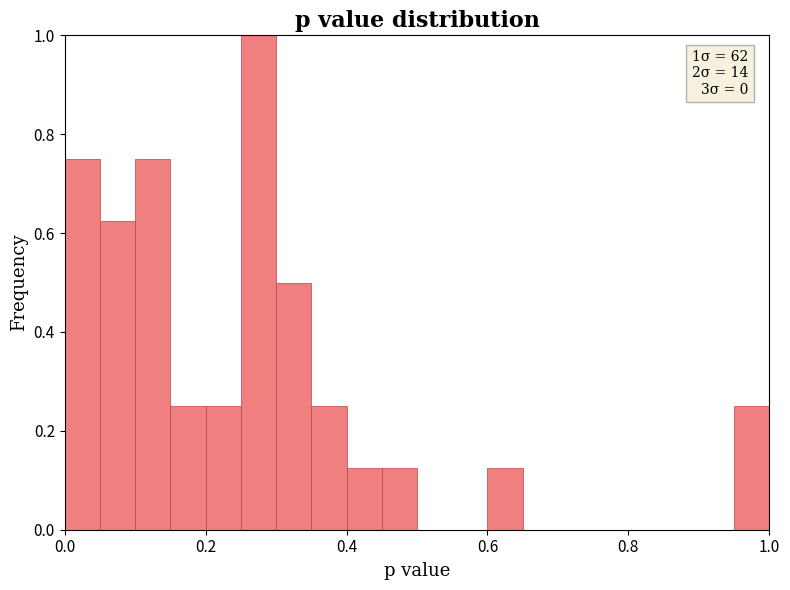

Around what value on the x-axis is the tallest bar? Give the approximate position of its centre, as read against the axis.

0.28